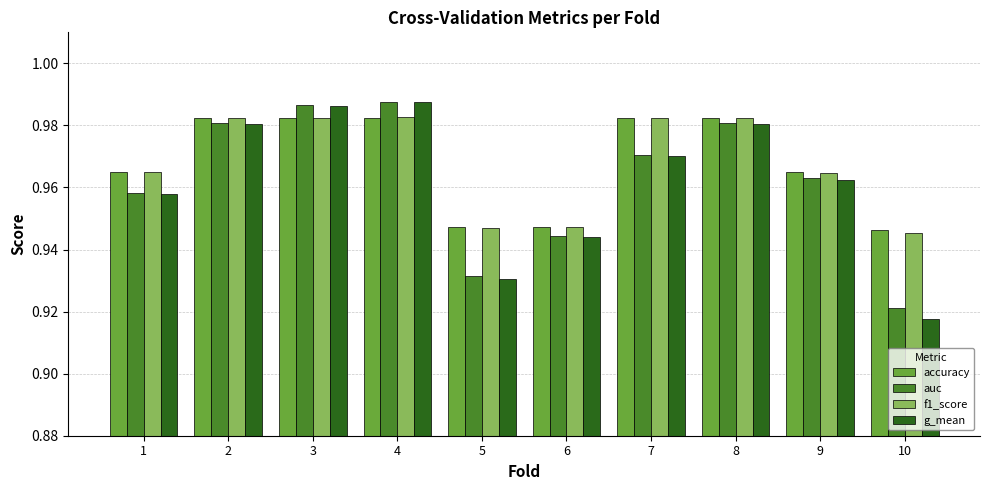

Is the value of f1_score at 9 greater than the value of accuracy at 10?

Yes